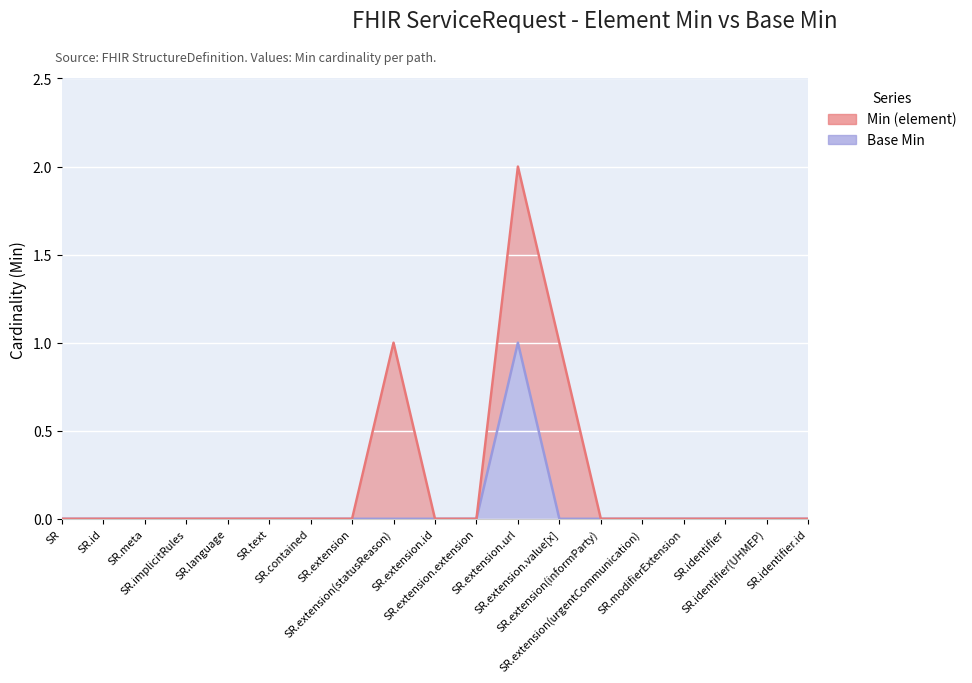

The chart shows a value of 1 at SR.extension.url. True or false?

True